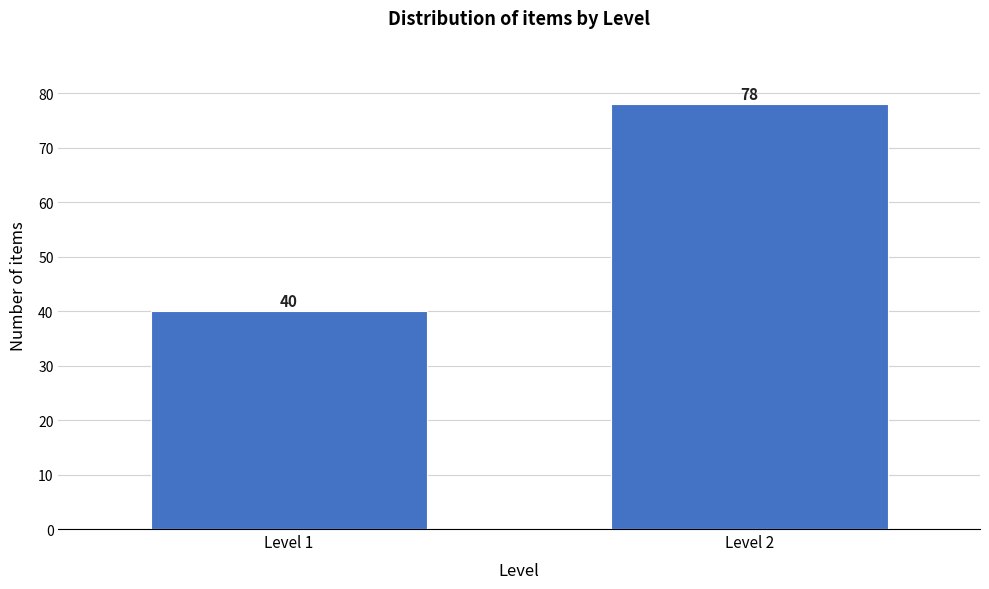

Reading left to right, what are all the values shown in this chart?

40	78